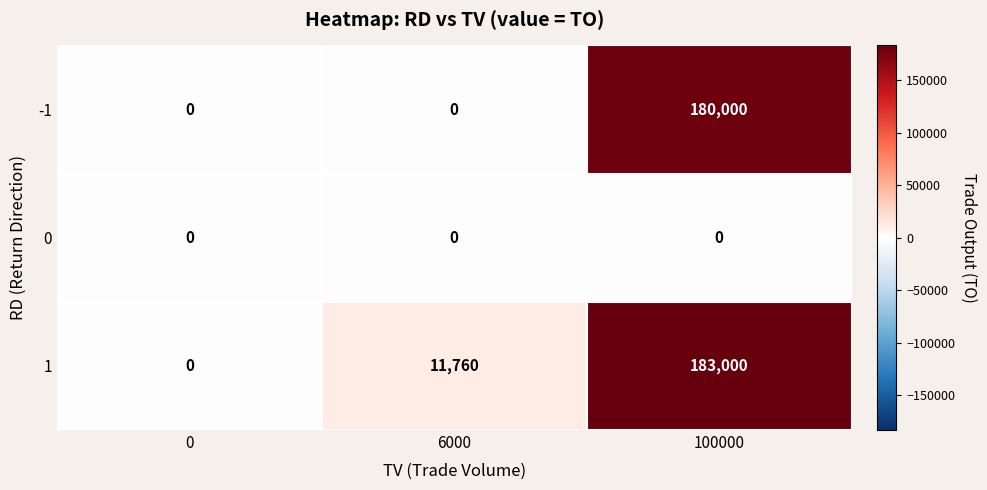

At which category is the sum across all series the highest?

100000